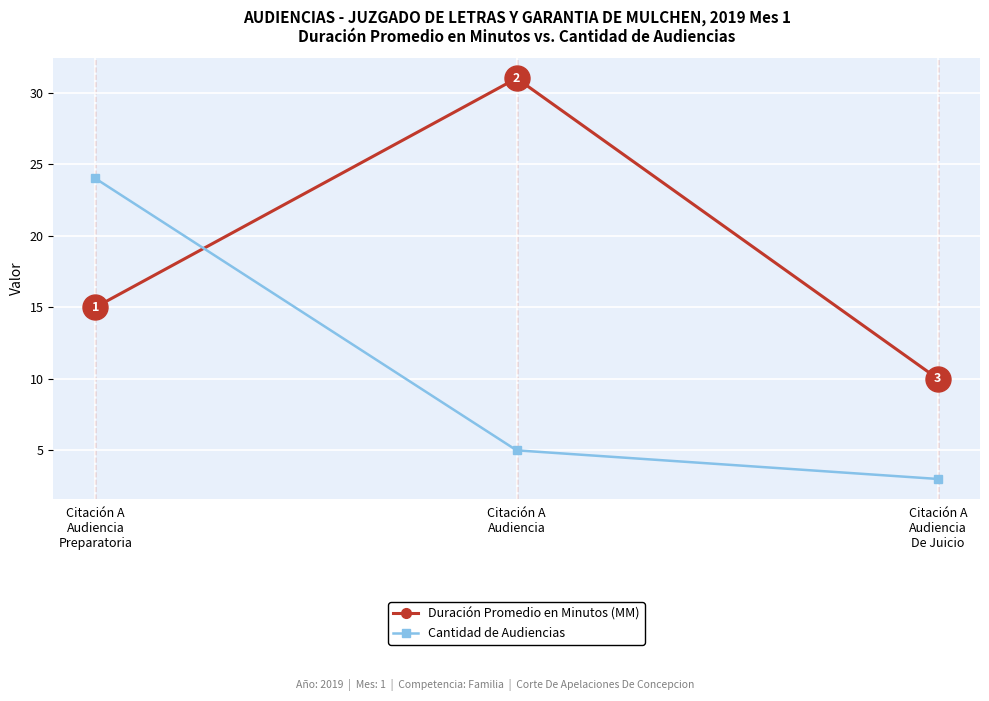

Rank the series by their maximum value, from lowest to highest.

Cantidad de Audiencias, Duración Promedio en Minutos (MM)